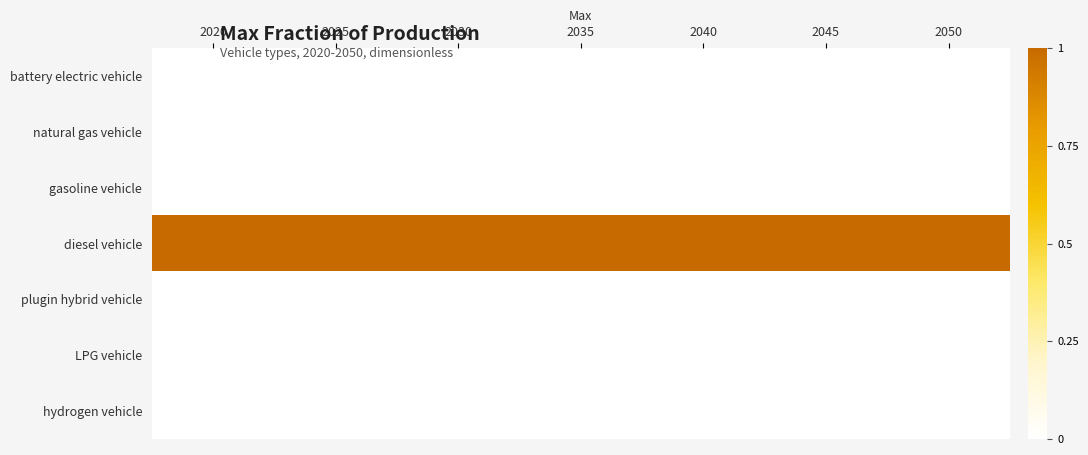

Reading right to left, transcribe all the data shown in this chart.

battery electric vehicle: 2050=0	2045=0	2040=0	2035=0	2030=0	2025=0	2020=0
natural gas vehicle: 2050=0	2045=0	2040=0	2035=0	2030=0	2025=0	2020=0
gasoline vehicle: 2050=0	2045=0	2040=0	2035=0	2030=0	2025=0	2020=0
diesel vehicle: 2050=1	2045=1	2040=1	2035=1	2030=1	2025=1	2020=1
plugin hybrid vehicle: 2050=0	2045=0	2040=0	2035=0	2030=0	2025=0	2020=0
LPG vehicle: 2050=0	2045=0	2040=0	2035=0	2030=0	2025=0	2020=0
hydrogen vehicle: 2050=0	2045=0	2040=0	2035=0	2030=0	2025=0	2020=0